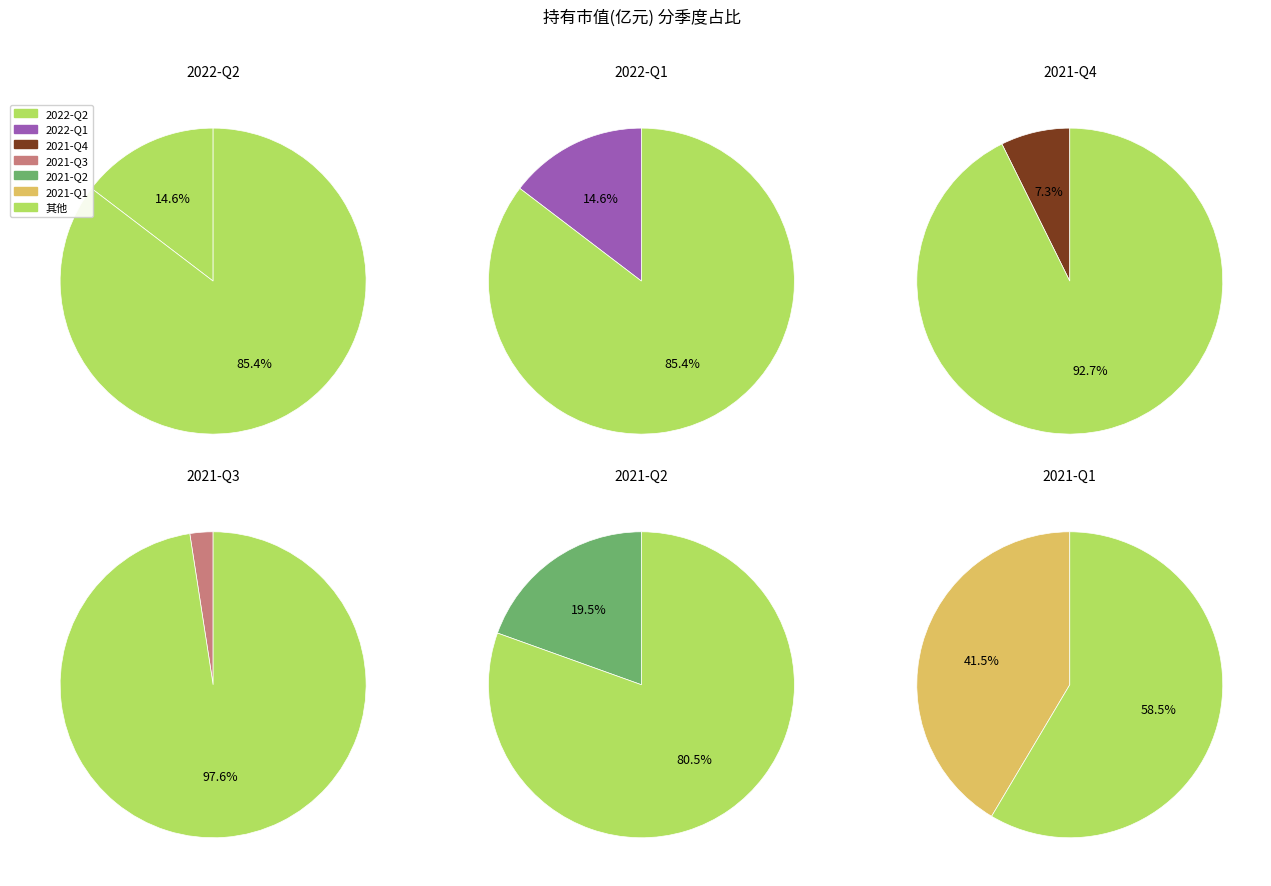

Which category has the smallest portion of the pie?

2021-Q3